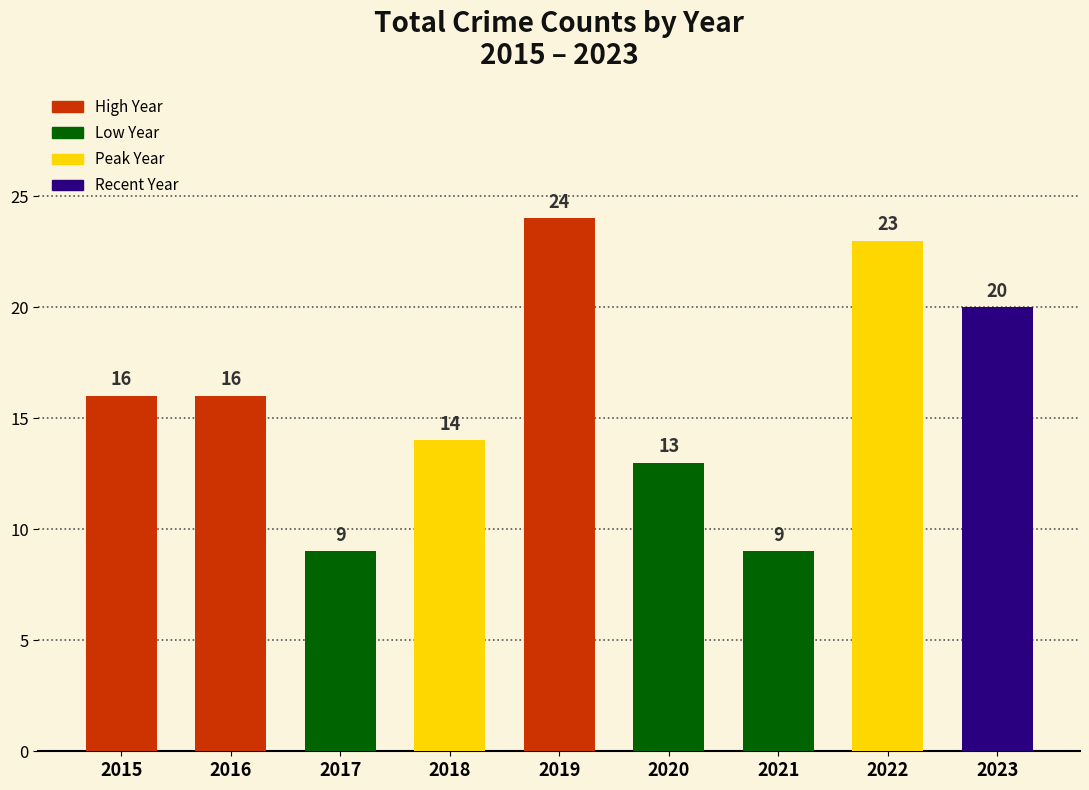

Does the chart contain any negative values?

No